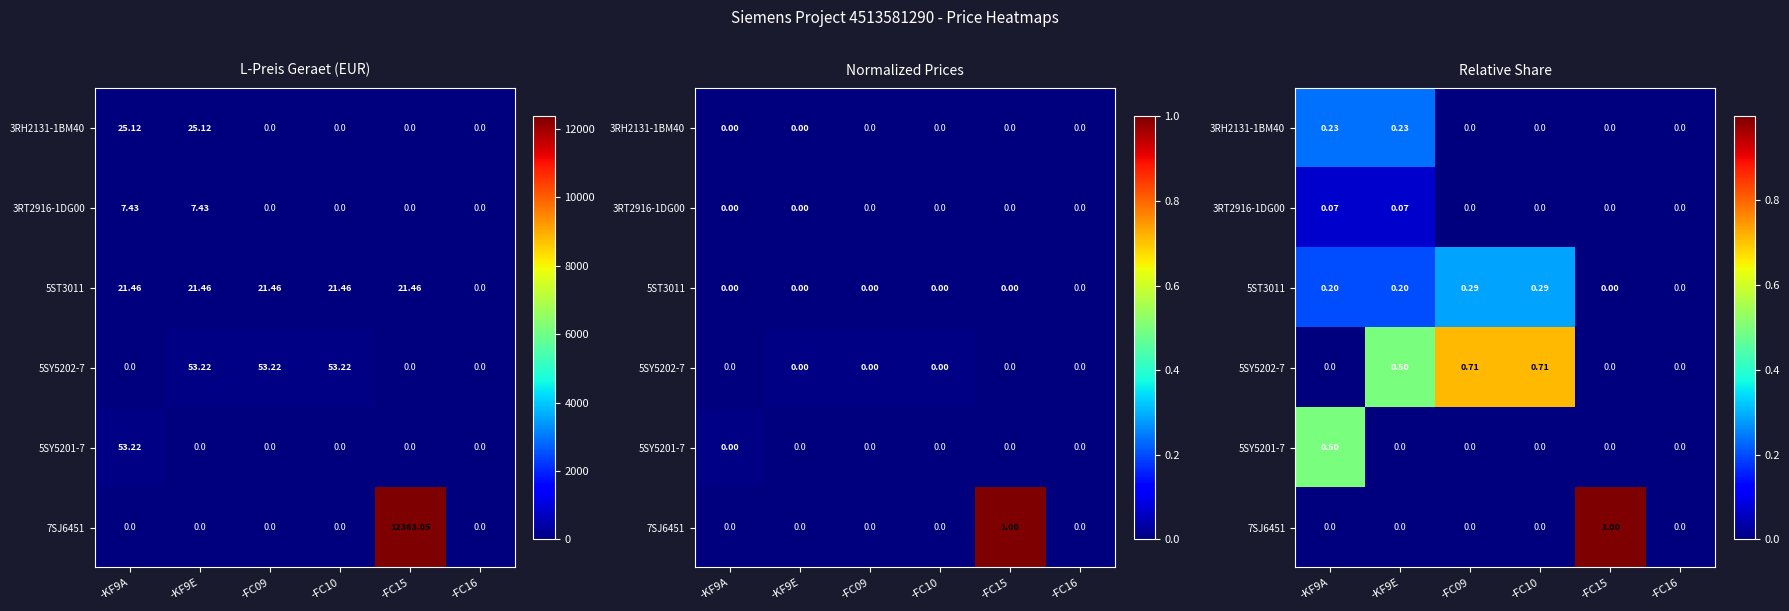

Which has a higher value, -FC09 or -KF9A?

-KF9A